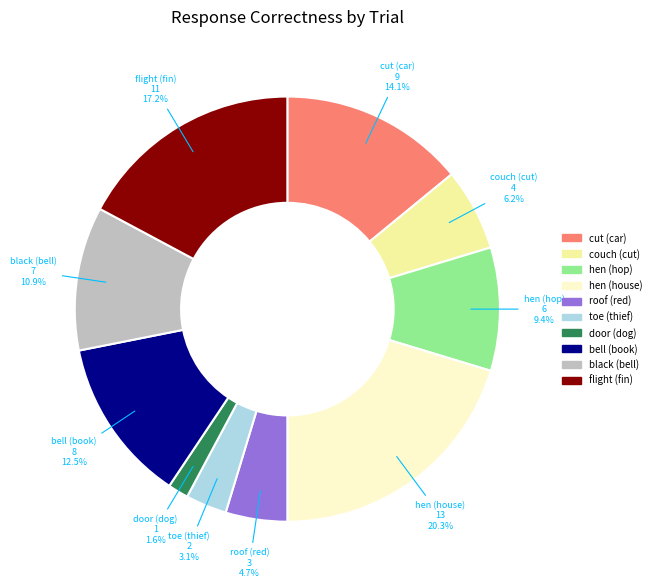

Does any single category account for the majority?

No